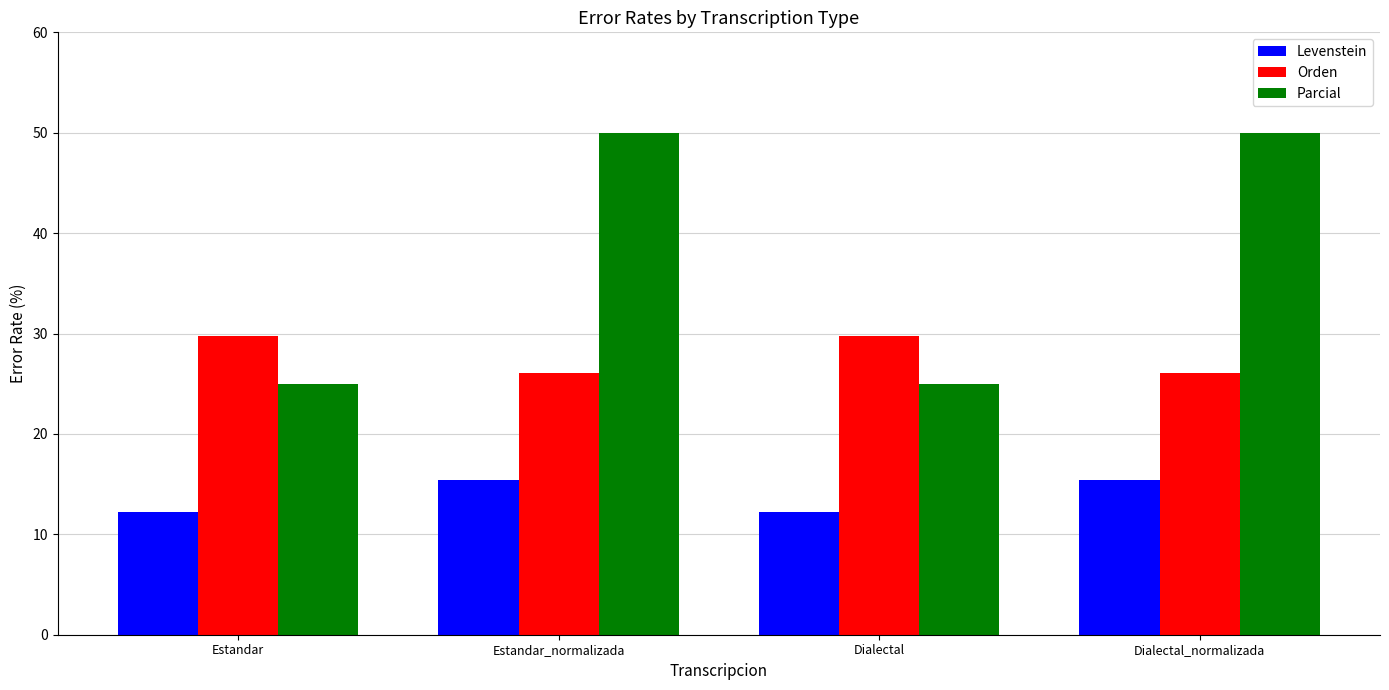

What is the average value of the Parcial series?

37.5